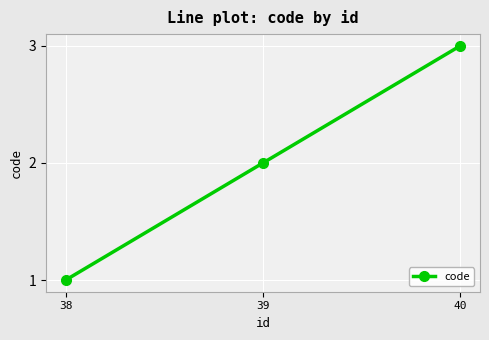

Which category has the highest value across all series?

40